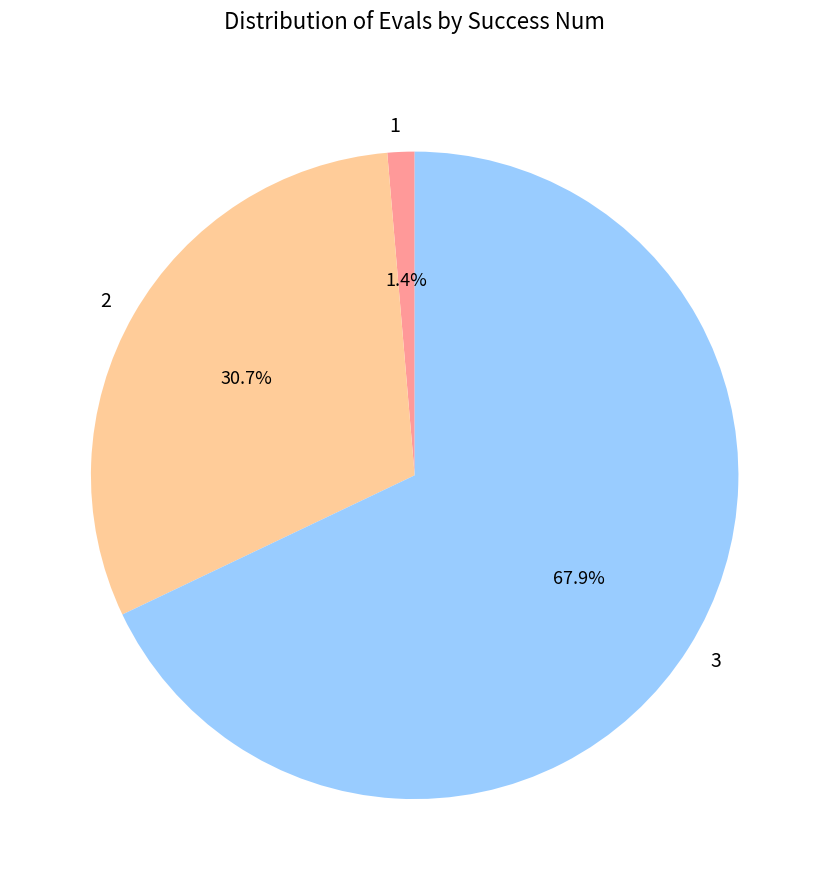

Is there any slice that represents more than half of the pie?

Yes